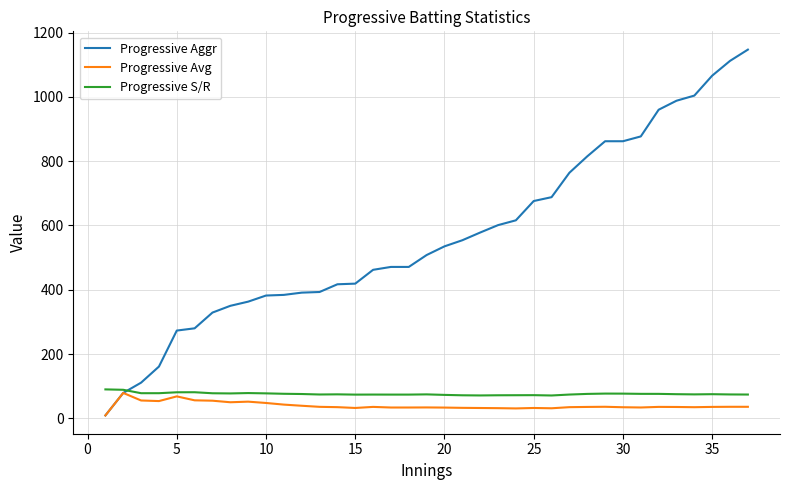

What is the minimum value for Progressive Aggr?

9.0